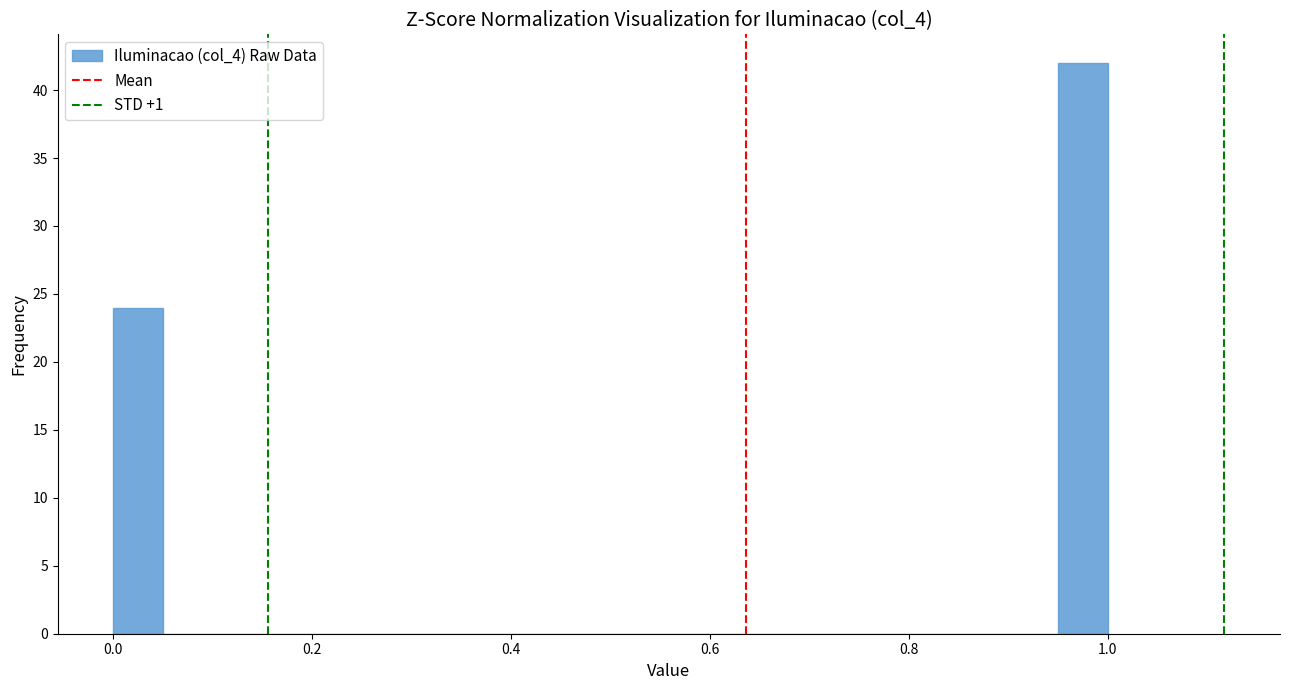

Read against the x-axis, roughly where is the centre of the tallest bar?

0.98